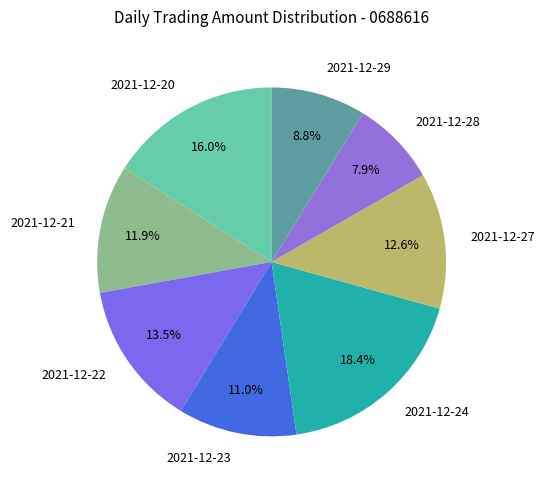

What is the ratio of the value at 2021-12-21 to the value at 2021-12-27?

0.9